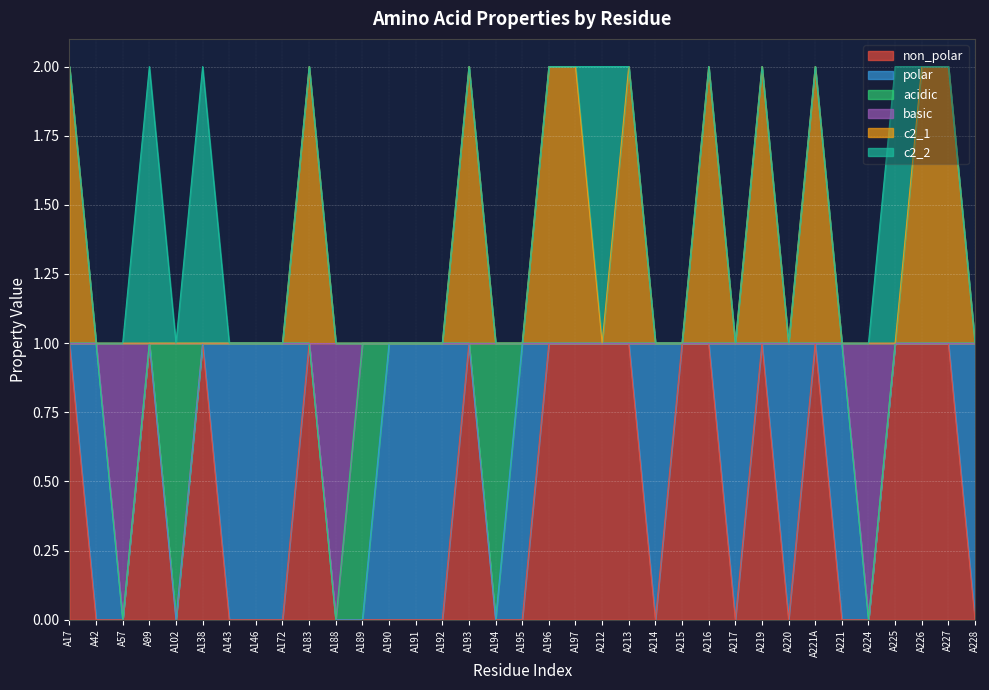

What is the difference between the maximum and minimum values in the c2_1 series?

1